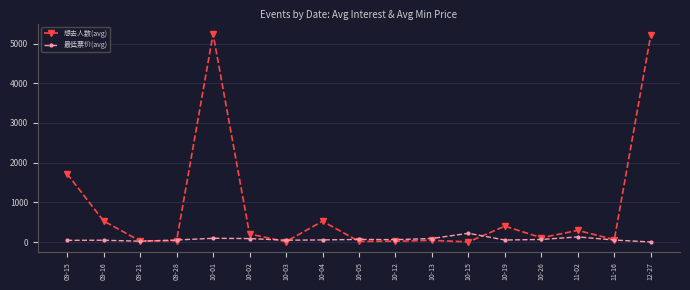

True or false: 最低票价(avg) has more than 2 interior local peaks.

True